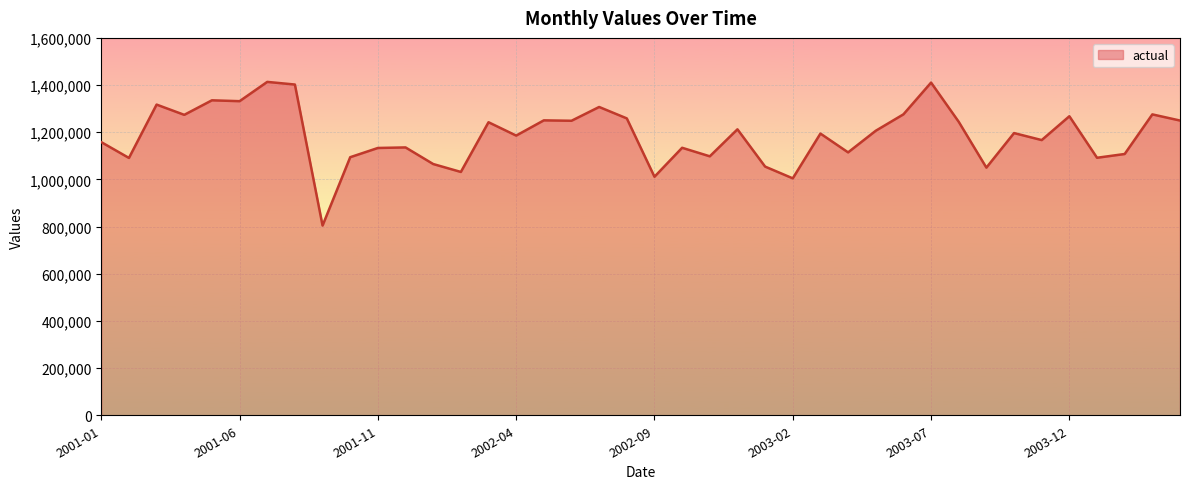

What is the minimum value shown in the chart?

804314